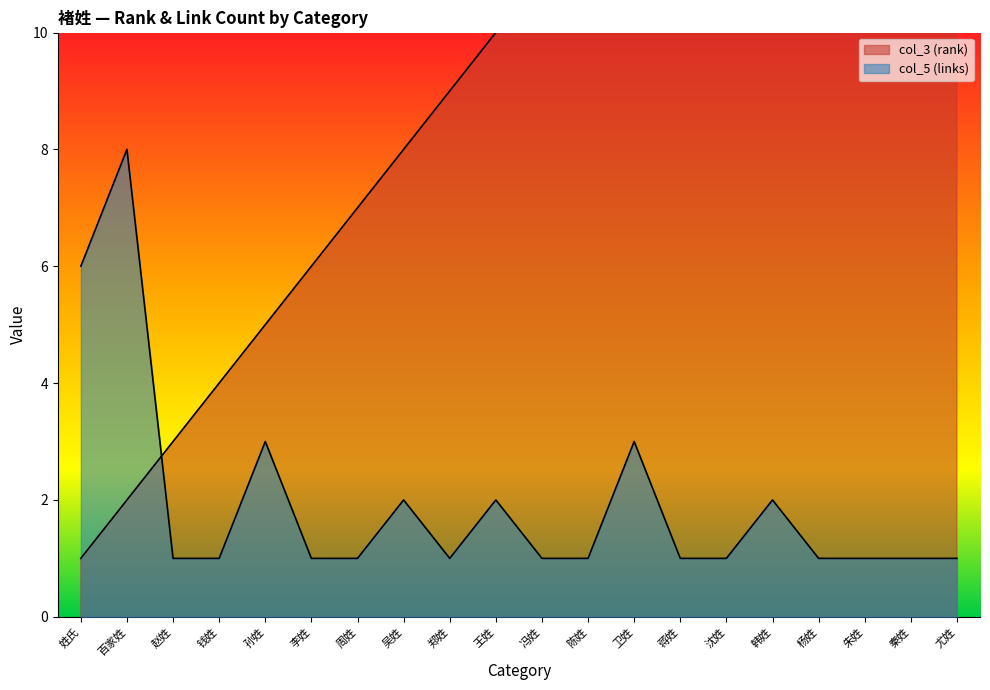

How many data points in col_3 (rank) are less than 11?

10